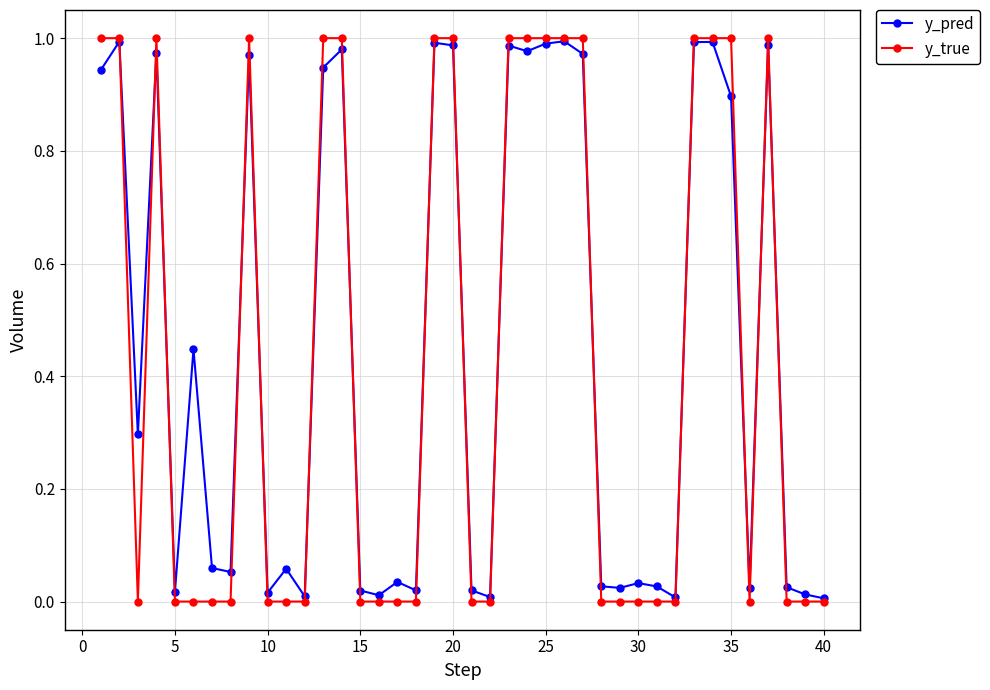

True or false: y_true has more than 2 interior local peaks.

True